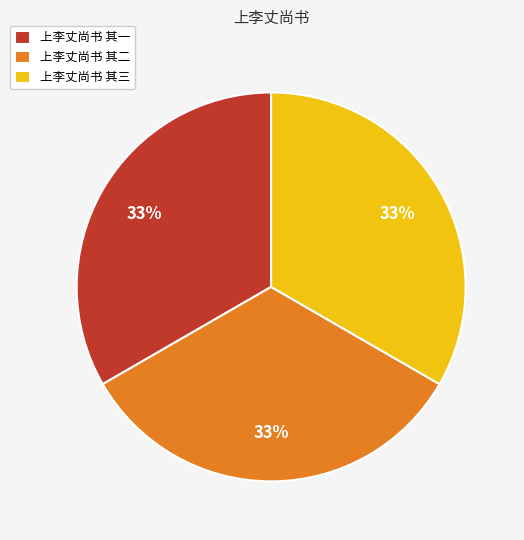

Is the sum of 上李丈尚书 其二 and 上李丈尚书 其一 greater than half?

Yes